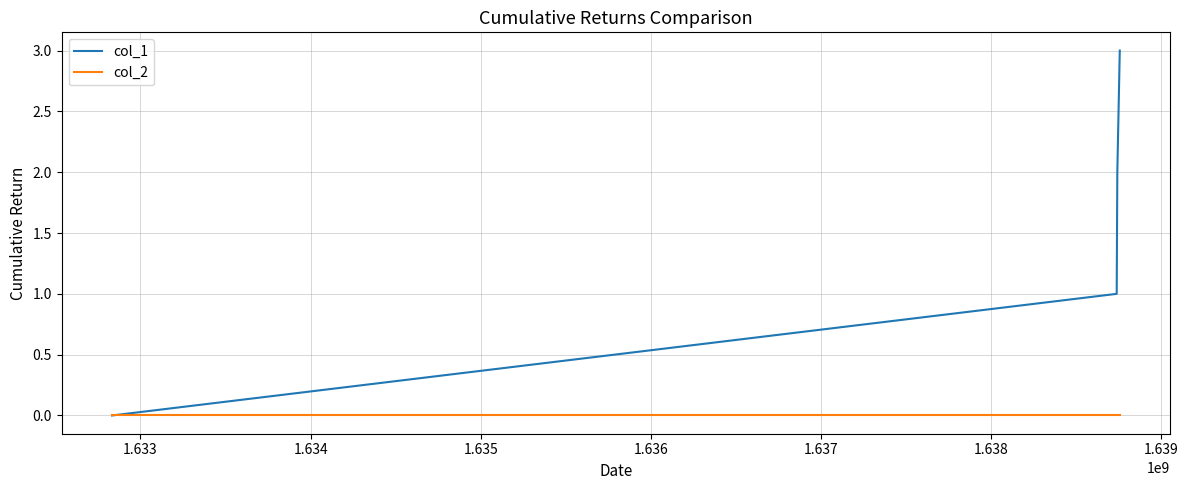

List the series in order of their overall mean, lowest first.

col_2, col_1